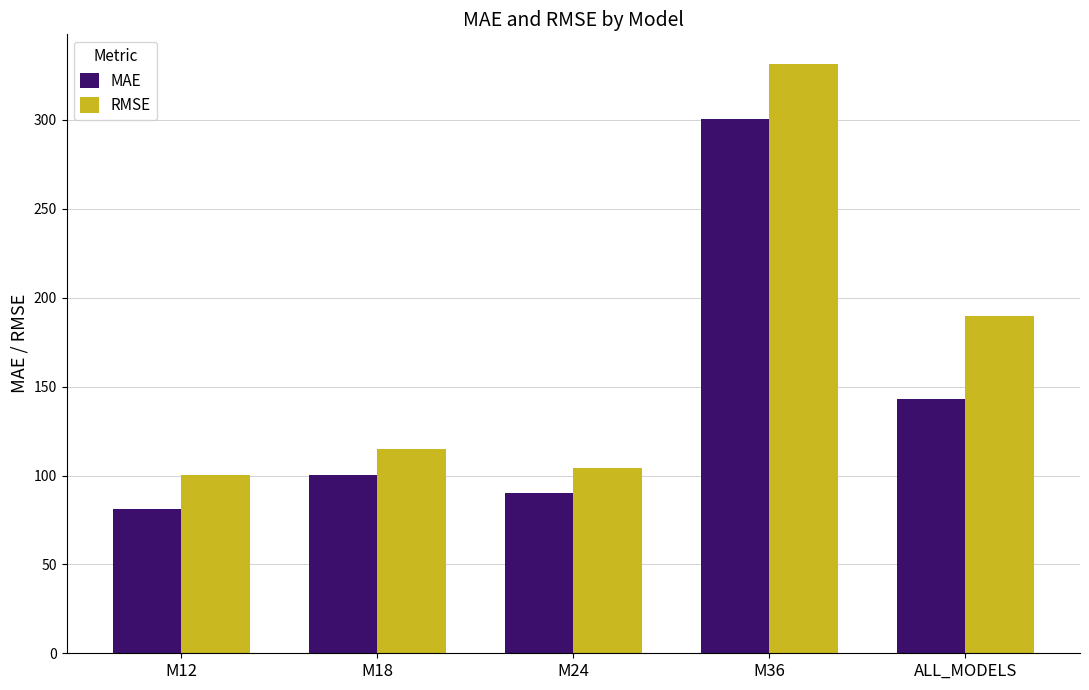

What is the label of the 1st bar from the right?

ALL_MODELS